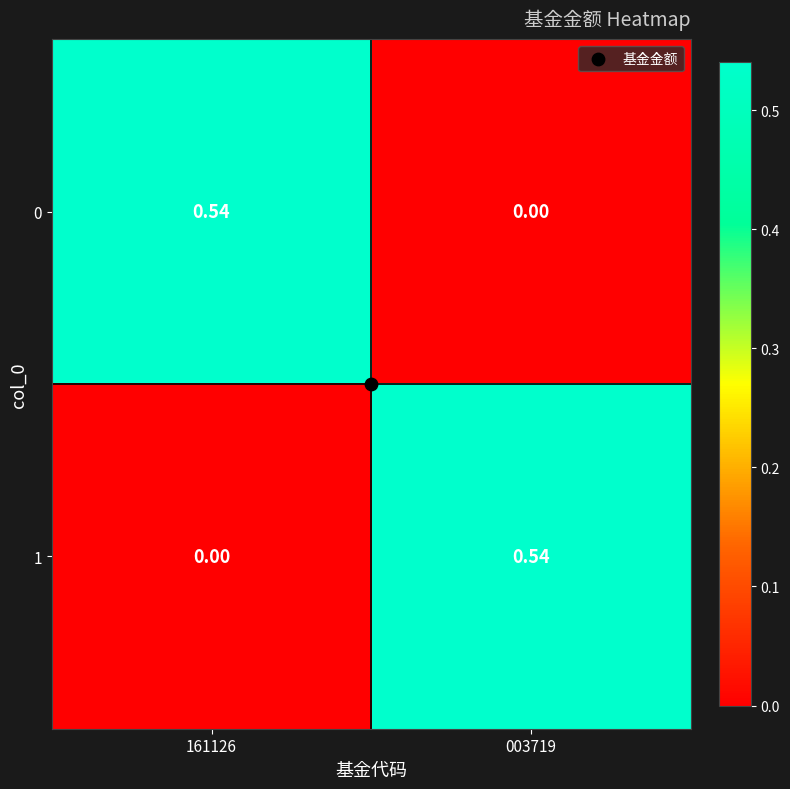

Is the value of 0 at 003719 greater than the value of 1 at 003719?

No